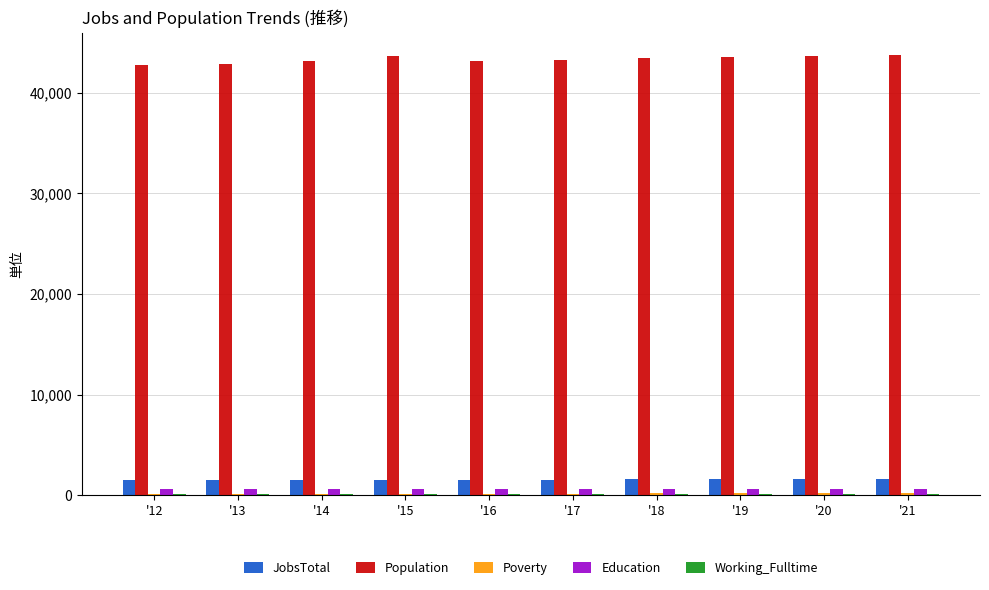

Which series has the largest total across all categories?

Population